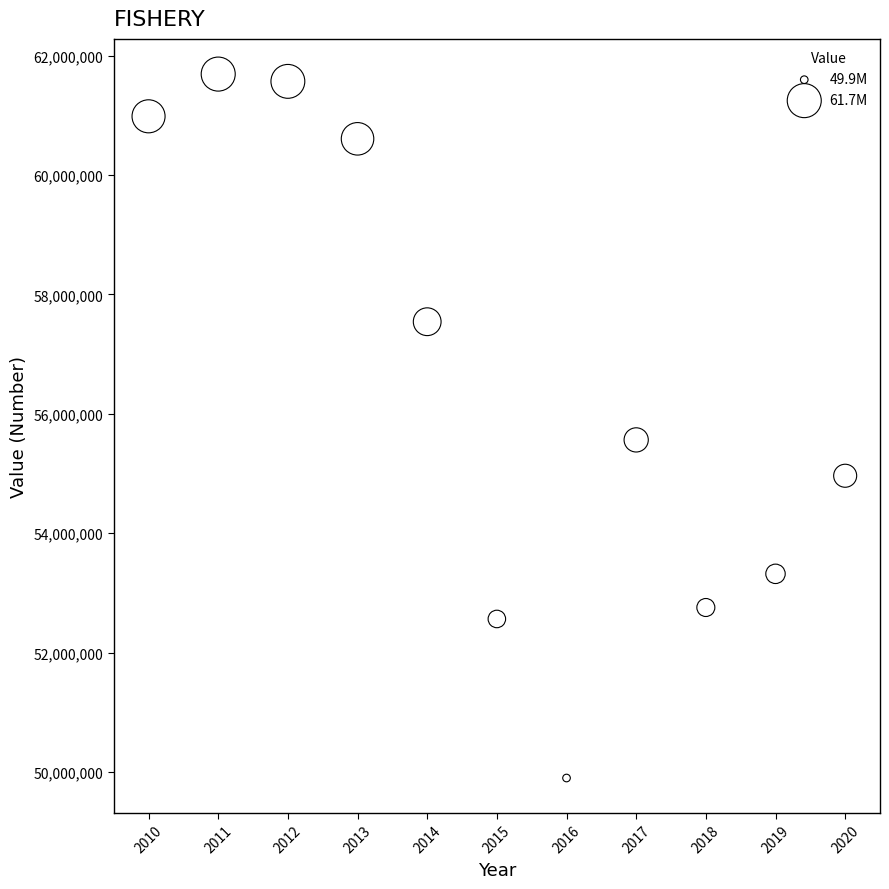

What is the average X value?

2015